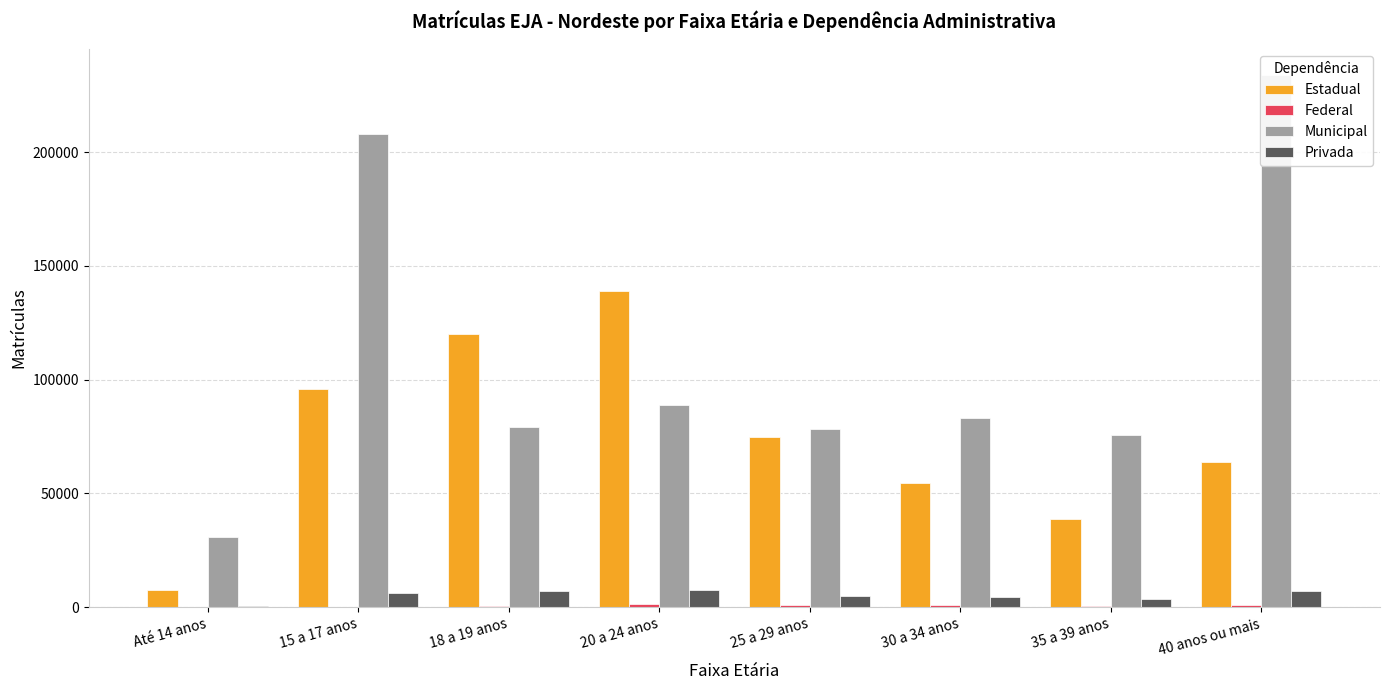

Which series has the widest spread of values?

Municipal